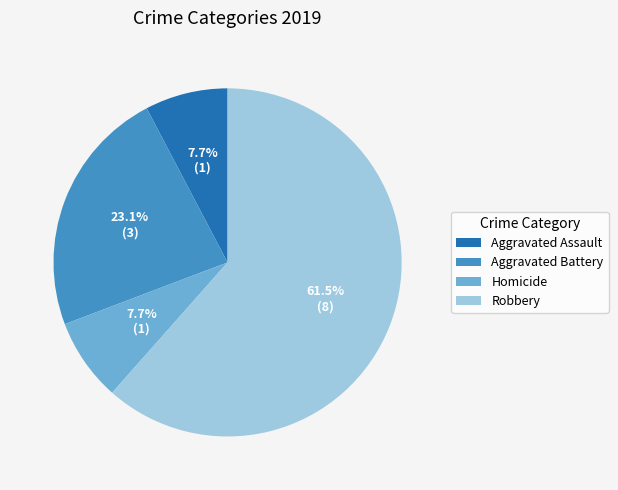

Count the number of slices in the pie.

4